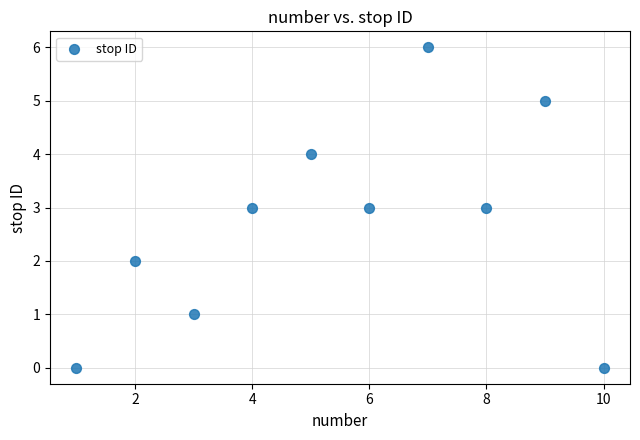

What is the average Y value?

3